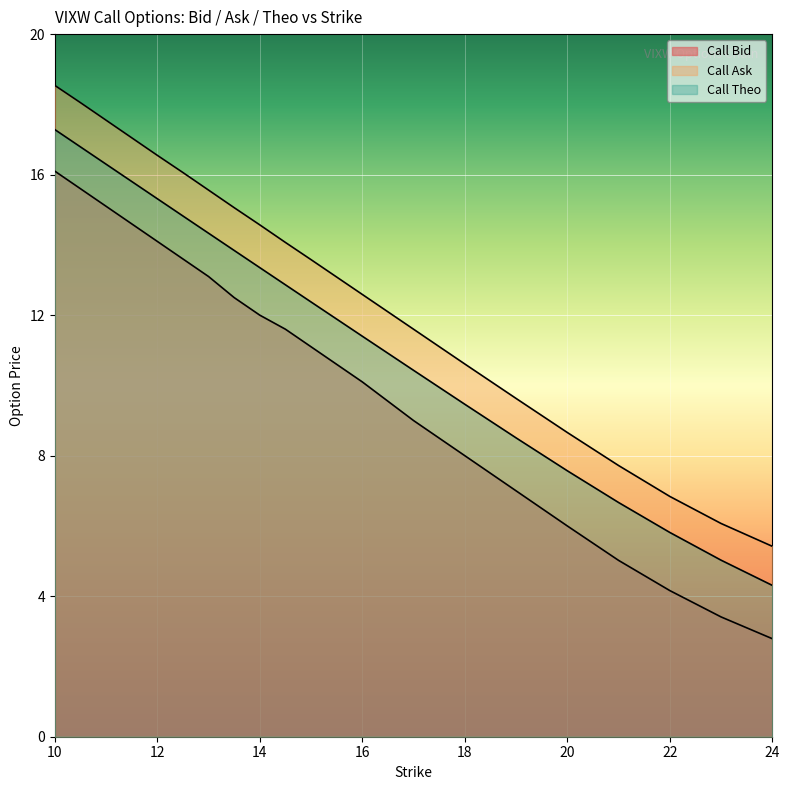

At which label does Call Theo reach its minimum?

24